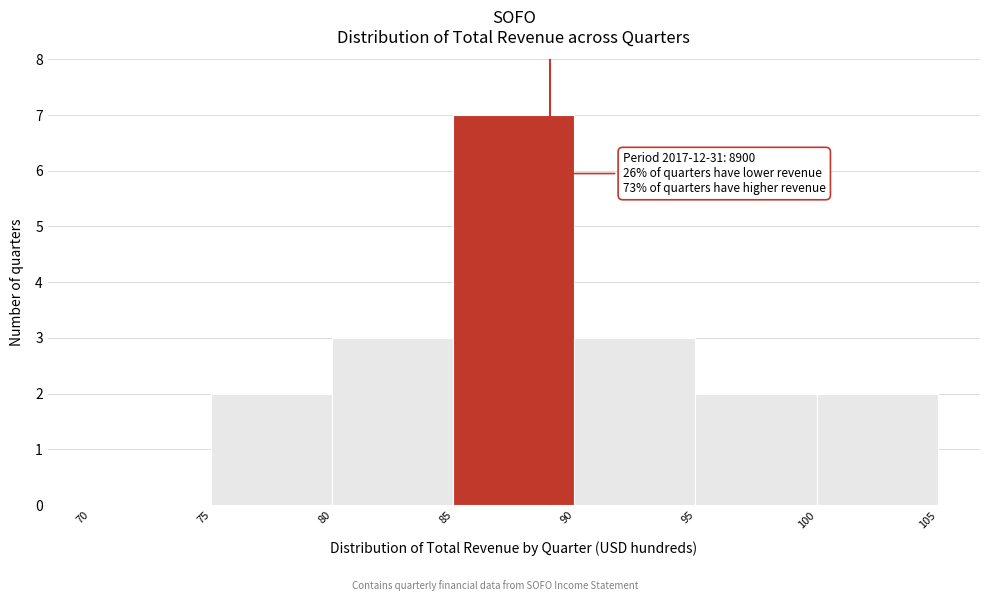

Reading right to left, what are all the values shown in this chart?

100=2	95=2	90=3	85=7	80=3	75=2	70=0